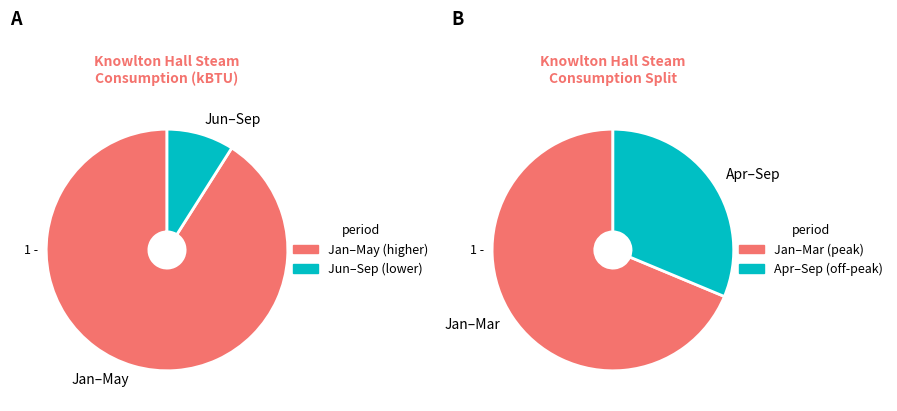

Is Mar the majority of the pie?

No